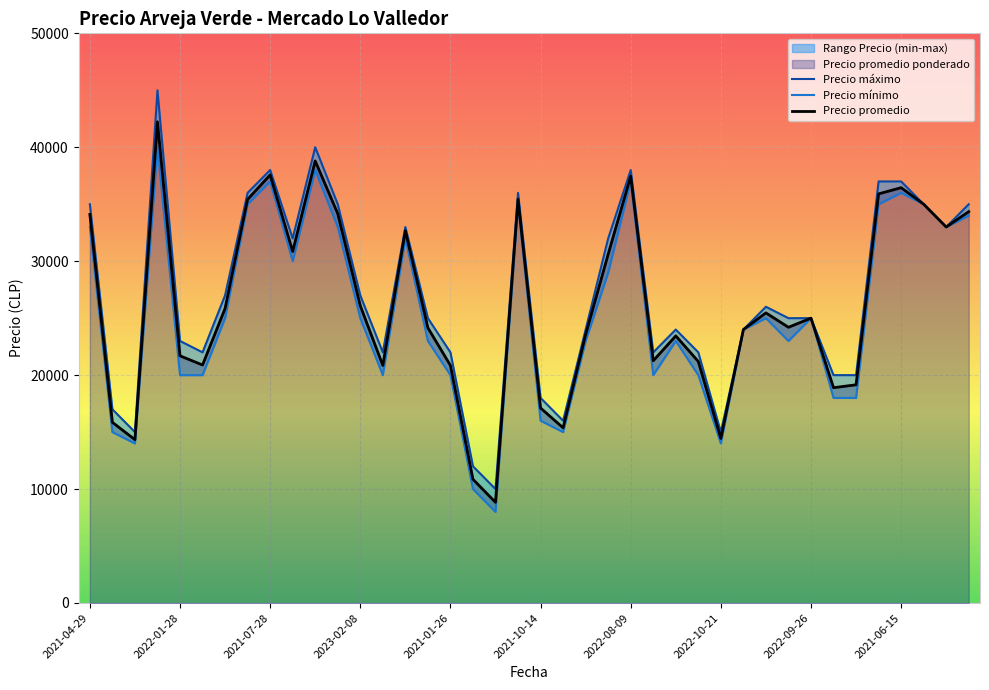

Reading left to right, what are all the values shown in this chart?

Precio promedio ponderado: 34103	15857	14333	42237	21696	20889	25850	35425	37575	30850	38800	34176	26091	20850	32682	24150	20850	10857	8833	35439	17111	15375	23553	30615	37455	21263	23444	21200	14441	24000	25462	24200	25000	18897	19150	35909	36452	35000	33000	34350
Precio maximo: 35000	17000	15000	45000	23000	22000	27000	36000	38000	32000	40000	35000	27000	22000	33000	25000	22000	12000	10000	36000	18000	16000	24000	32000	38000	22000	24000	22000	15000	24000	26000	25000	25000	20000	20000	37000	37000	35000	33000	35000
Precio minimo: 33000	15000	14000	40000	20000	20000	25000	35000	37000	30000	38000	33000	25000	20000	32000	23000	20000	10000	8000	35000	16000	15000	23000	29000	37000	20000	23000	20000	14000	24000	25000	23000	25000	18000	18000	35000	36000	35000	33000	34000